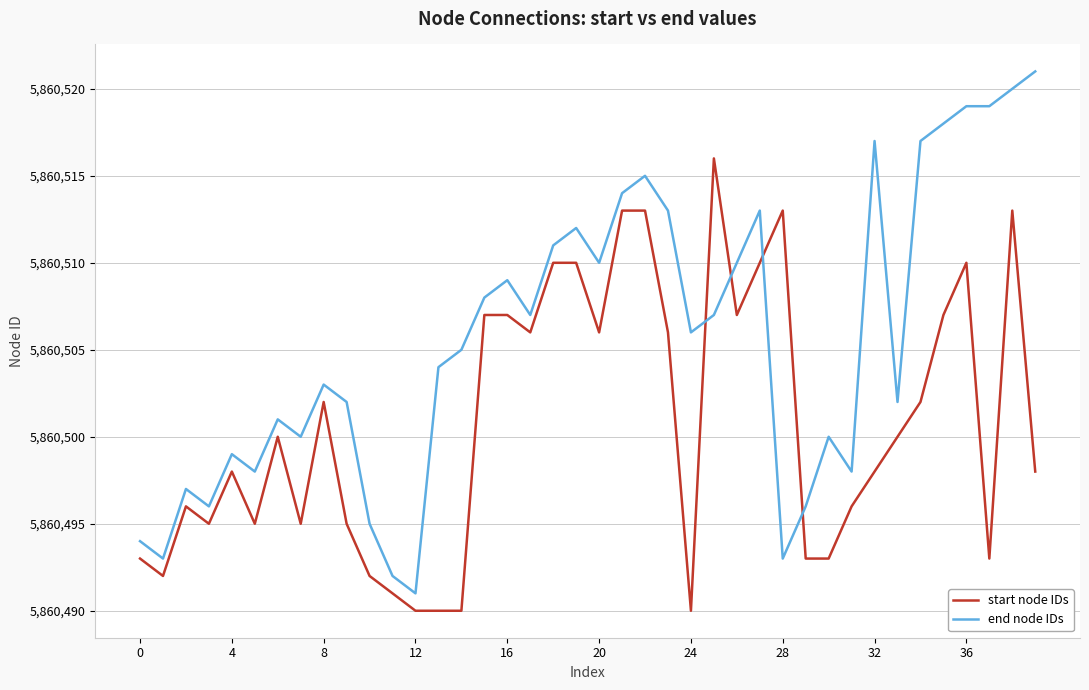

How many intersections are there between end node IDs and start node IDs?

4